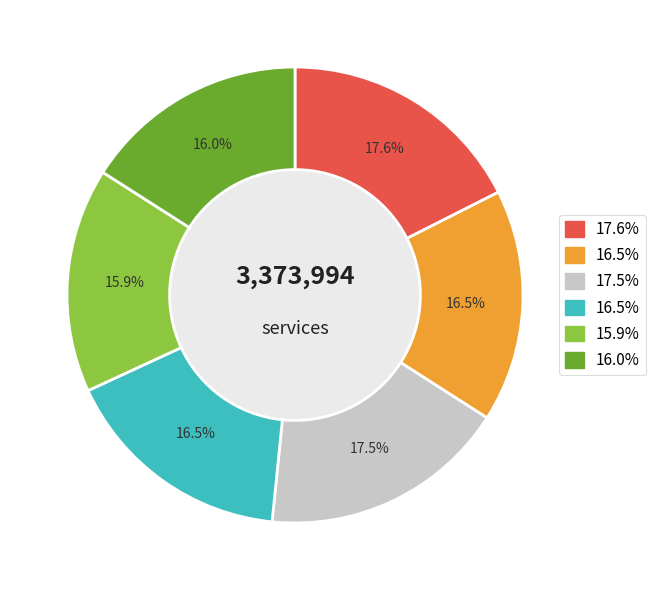

Is there any slice that represents more than half of the pie?

No